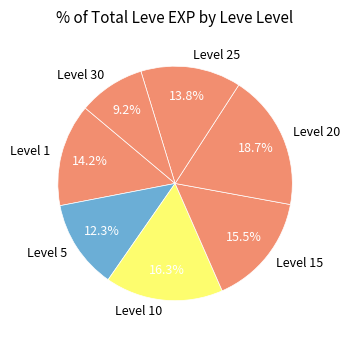

To the nearest percent, what is the average slice percentage?

14%